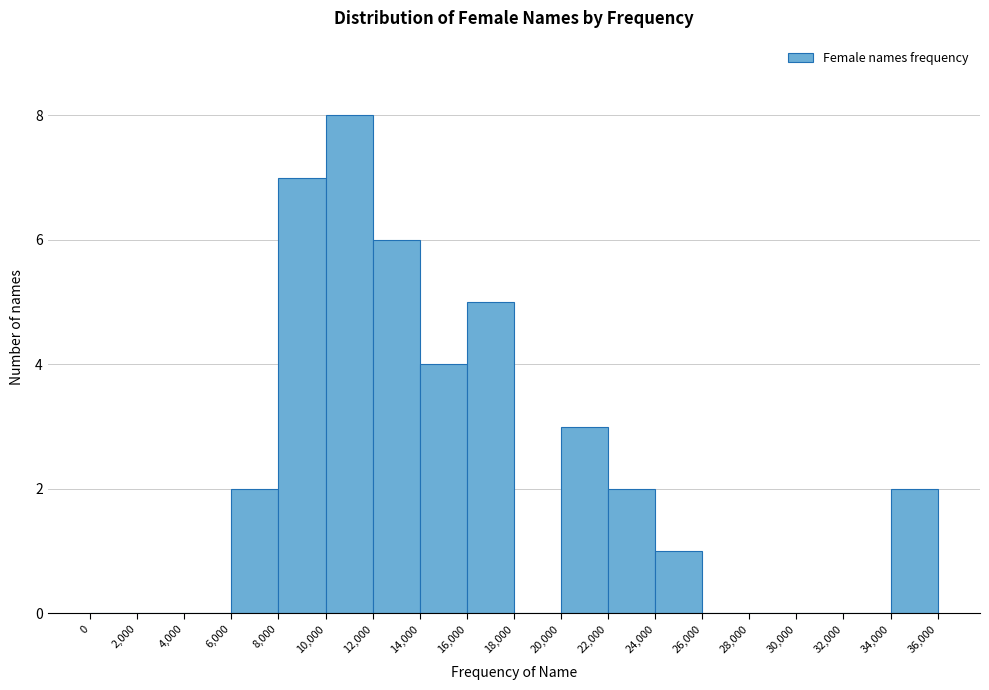

Reading left to right, transcribe this chart: for each bar, give the range it covers on the x-axis and its height. The values are not printed on the chart, so give them approximately, as read against the axis.

0 to 2,000: 0
2,000 to 4,000: 0
4,000 to 6,000: 0
6,000 to 8,000: 2
8,000 to 10,000: 7
10,000 to 12,000: 8
12,000 to 14,000: 6
14,000 to 16,000: 4
16,000 to 18,000: 5
18,000 to 20,000: 0
20,000 to 22,000: 3
22,000 to 24,000: 2
24,000 to 26,000: 1
26,000 to 28,000: 0
28,000 to 30,000: 0
30,000 to 32,000: 0
32,000 to 34,000: 0
34,000 to 36,000: 2